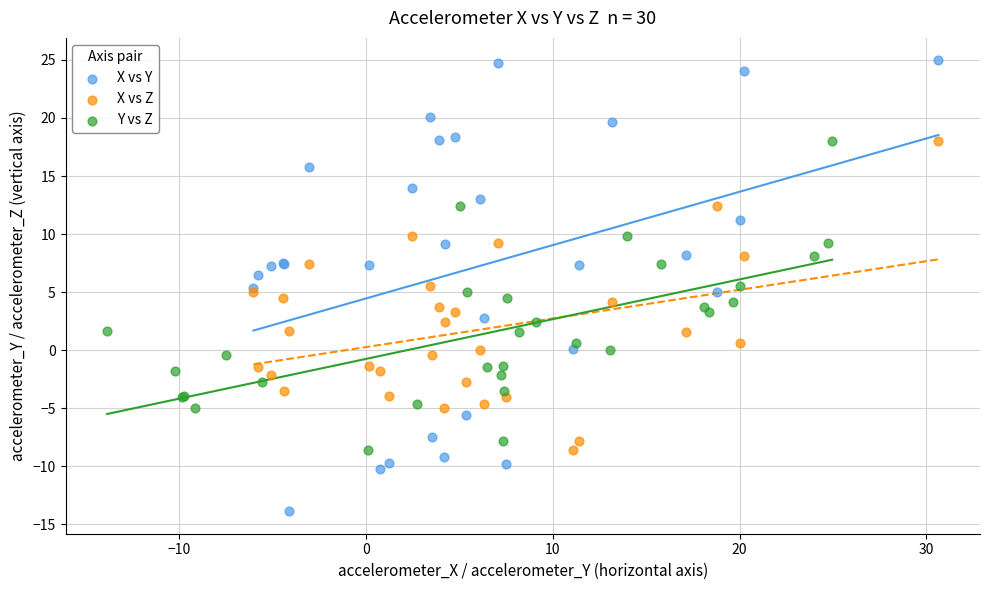

Which series reaches the minimum Y coordinate?

X vs Y